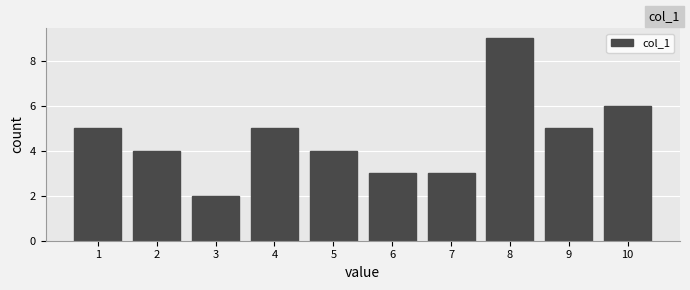

Reading right to left, extract all data points from this chart.

6	5	9	3	3	4	5	2	4	5